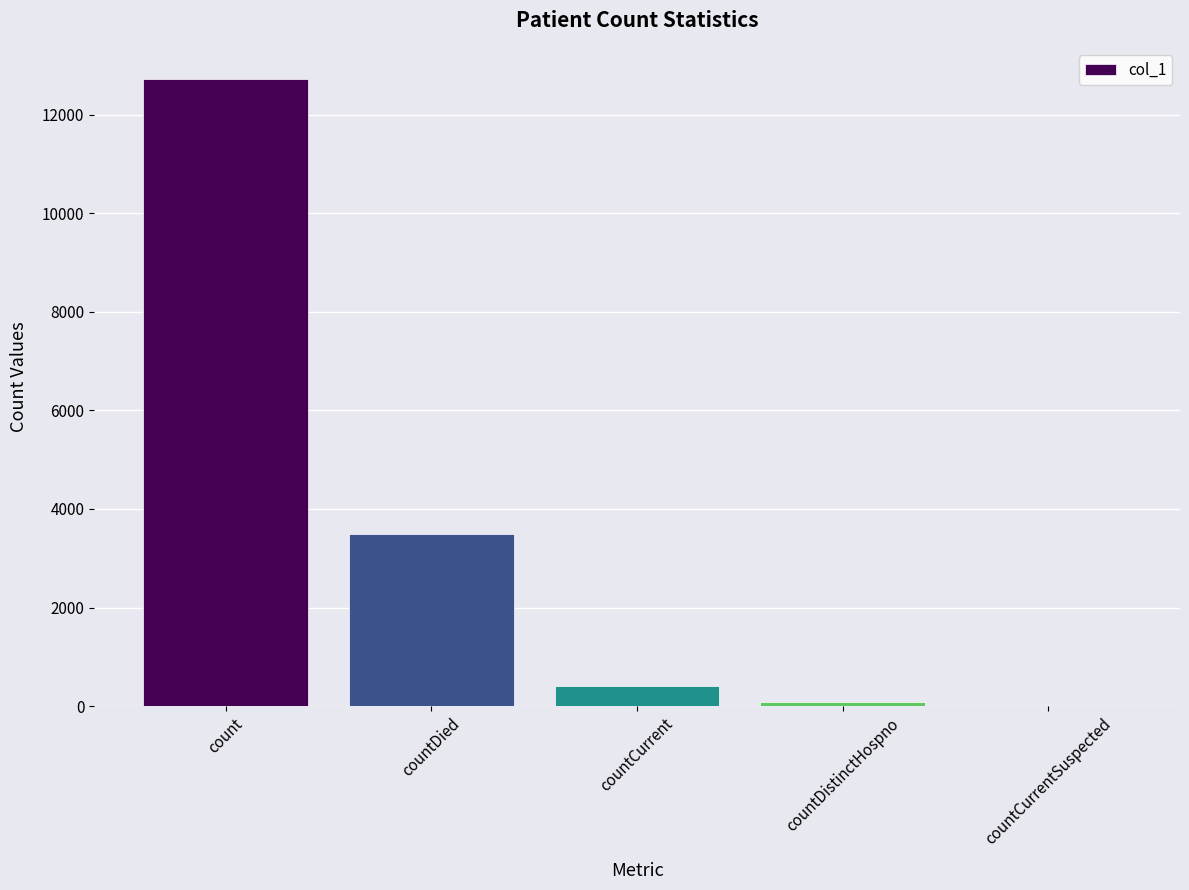

What value does the data have at countDistinctHospno, to the nearest 10?

80